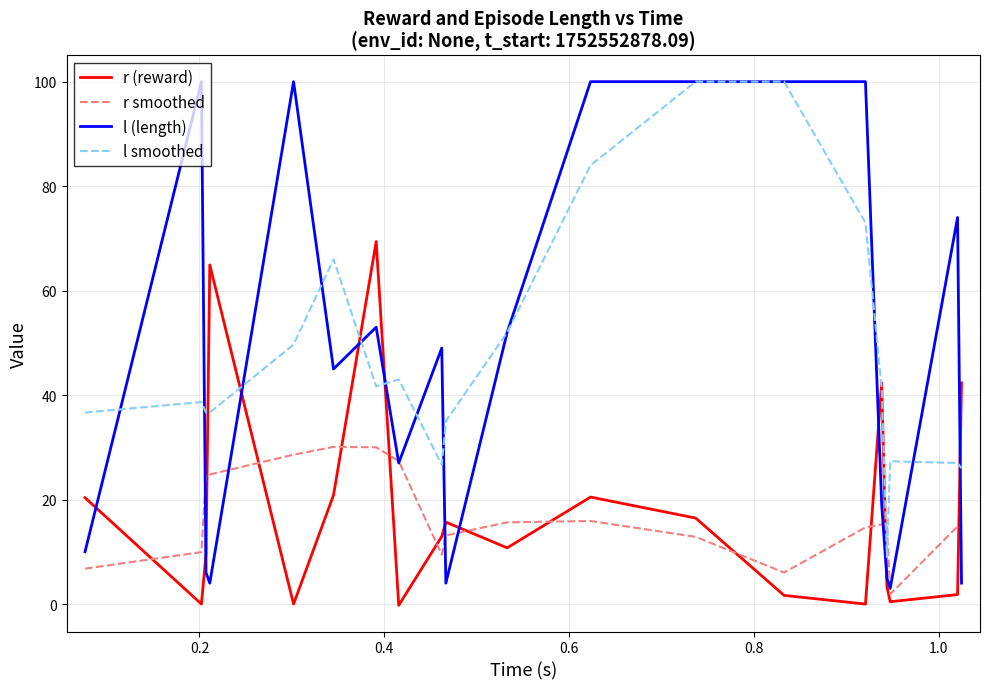

True or false: l smoothed and r smoothed cross at least once.

True